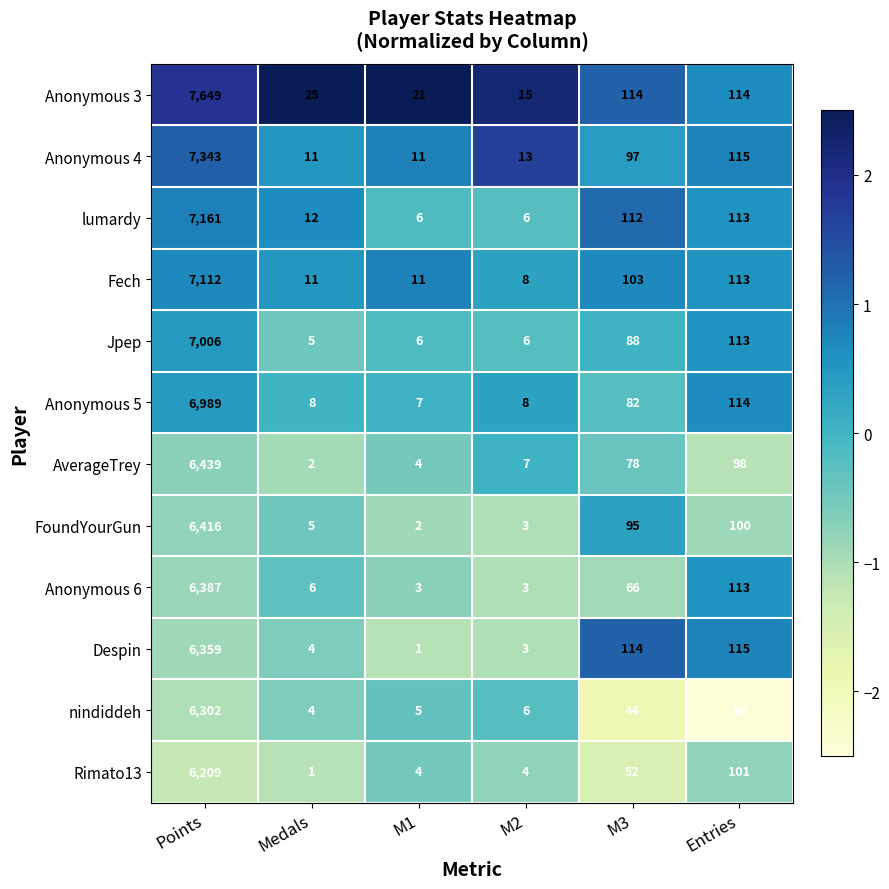

Where is Fech nearest to the value 3560?

Entries